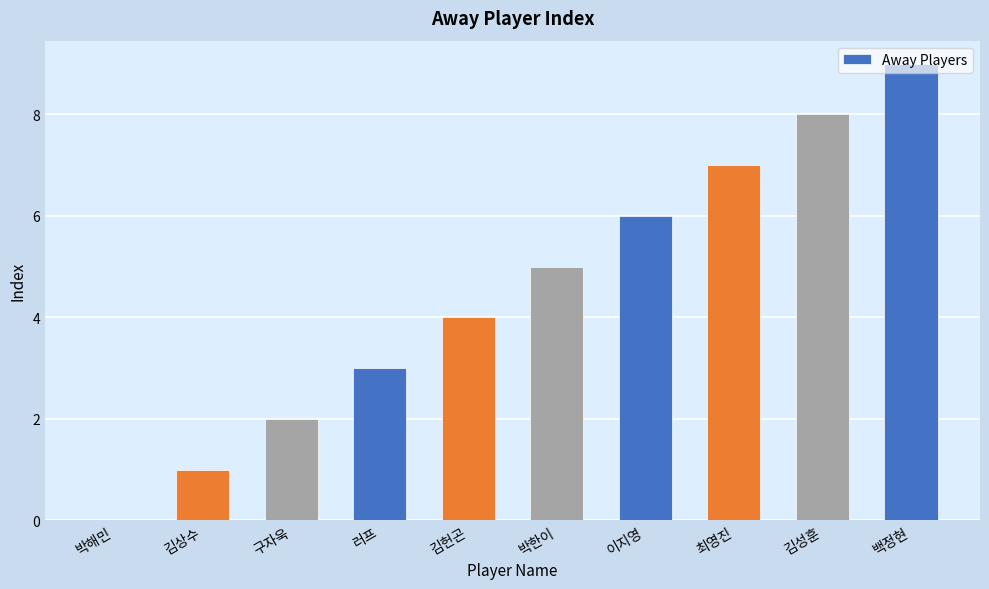

Are the bars horizontal?

No